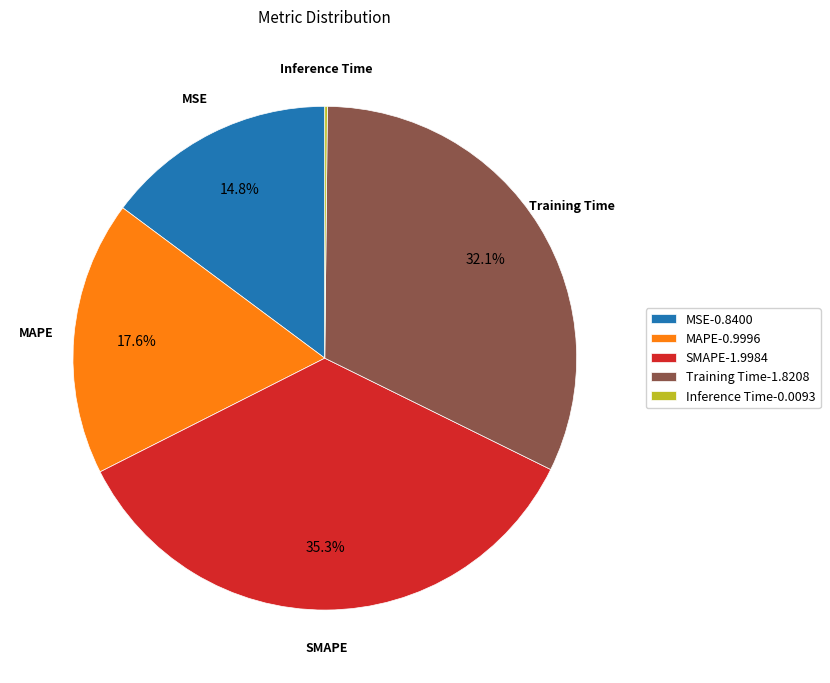

Is there a majority slice in this chart?

No